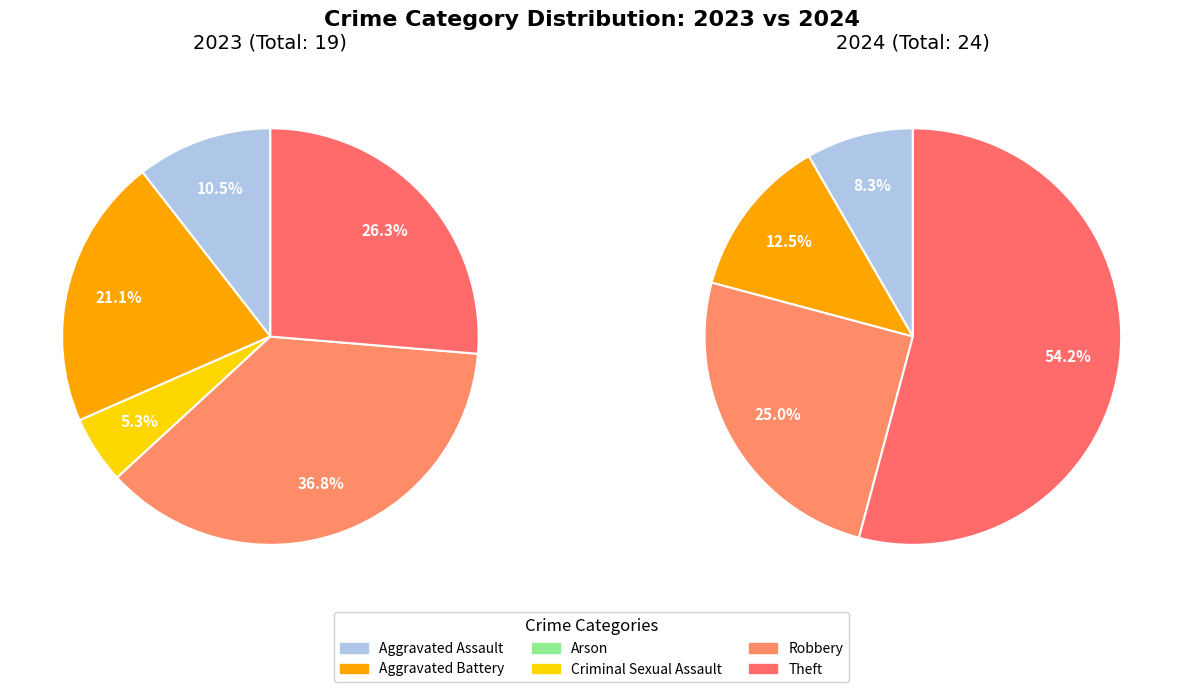

Is it true that values_2023 is 1% of the pie?

False